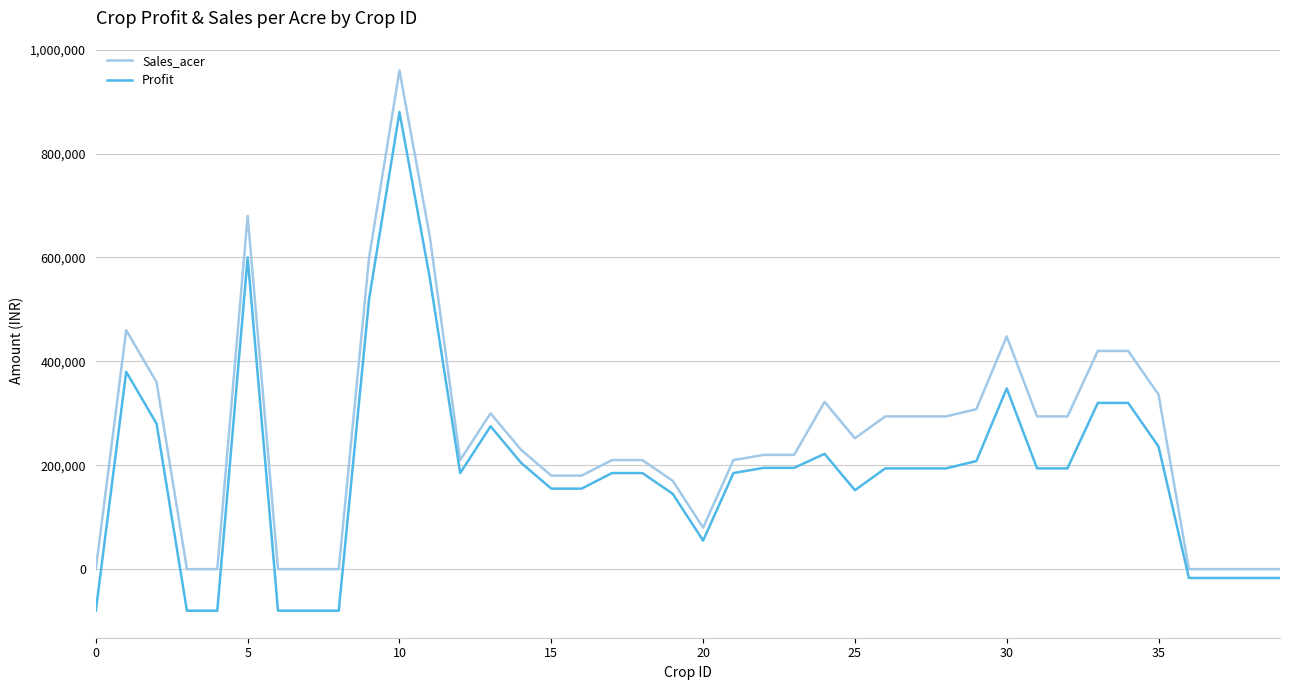

List the series in order of their overall mean, lowest first.

Profit, Sales_acer